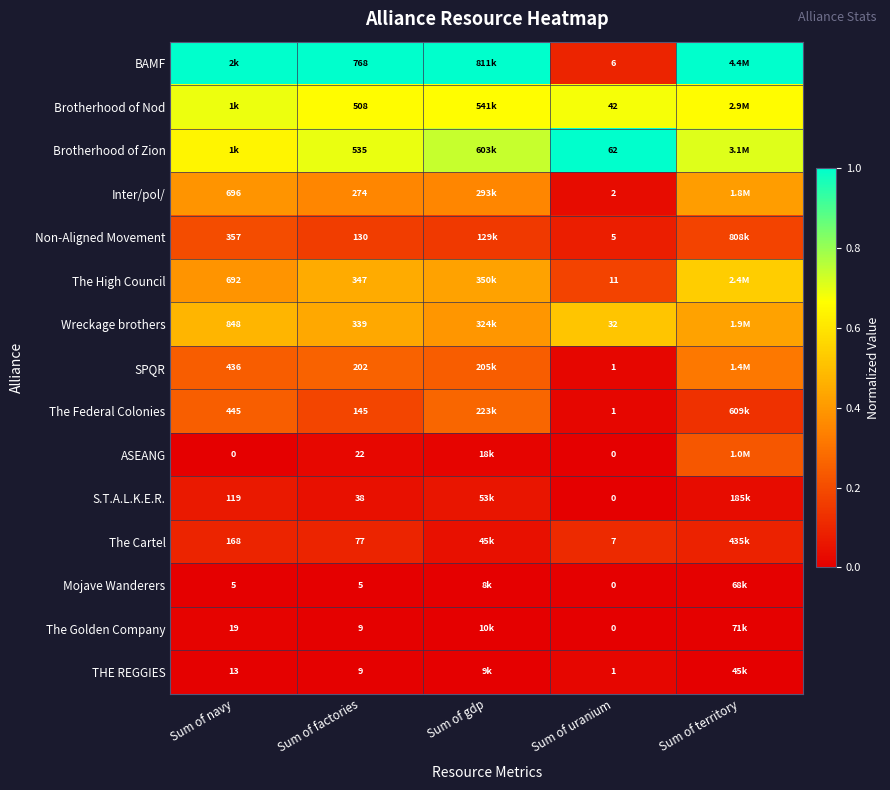

What is the difference between the highest and lowest values at Sum of factories?

763.0